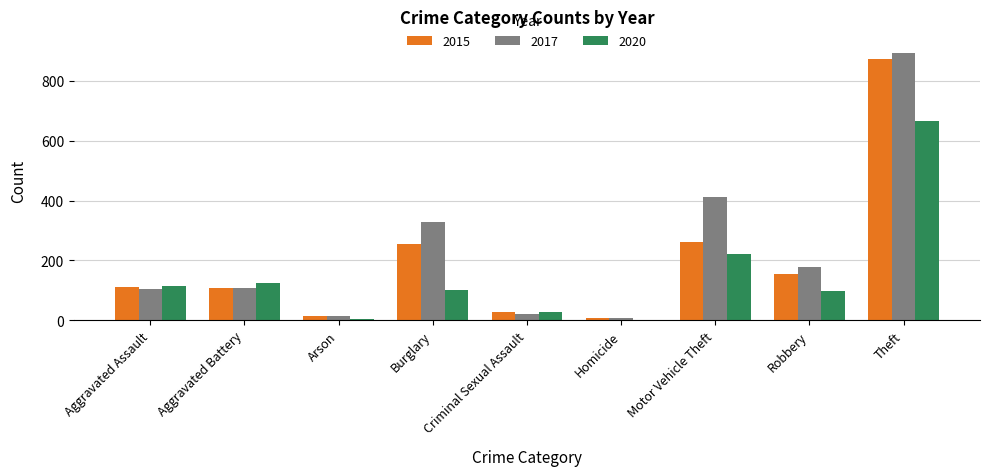

What is the sum of all 2015 values?

1812